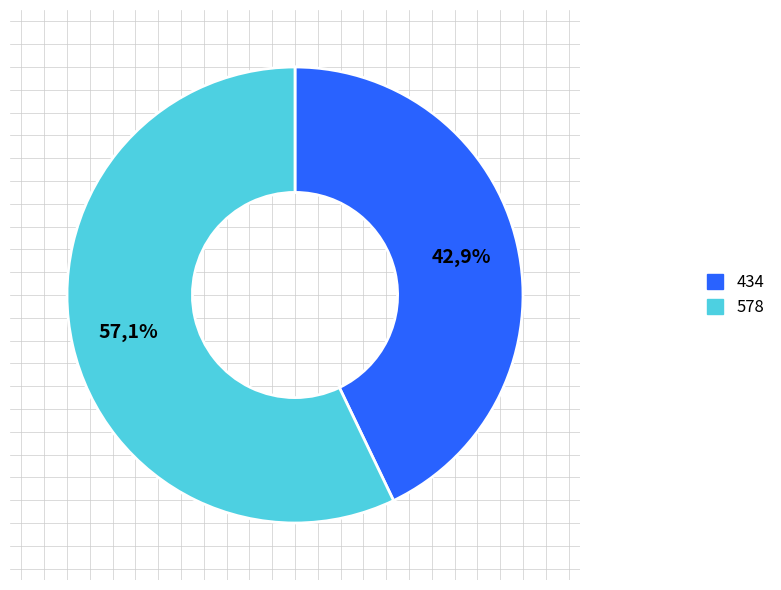

Count the number of slices in the pie.

9